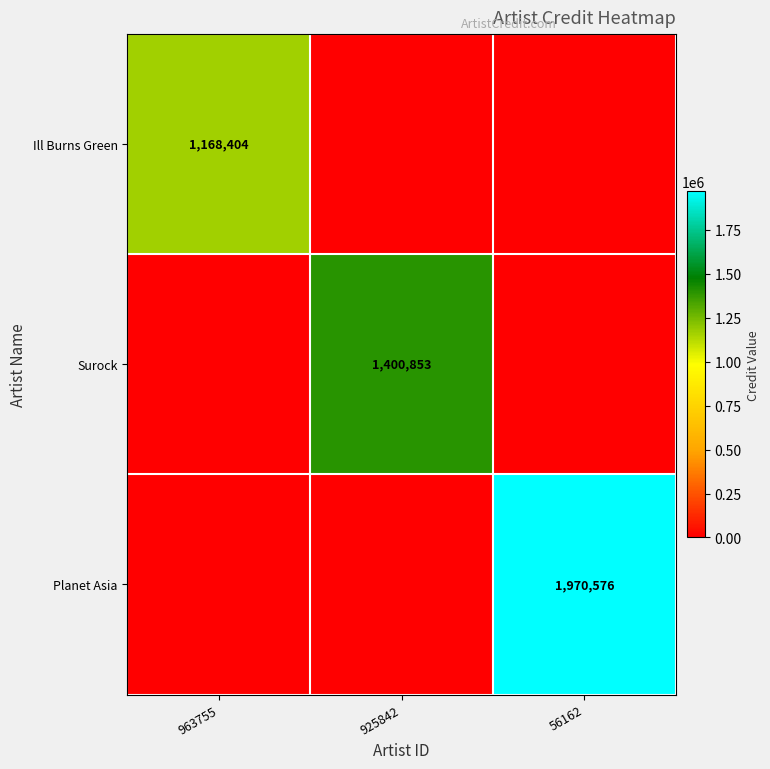

The Planet Asia series shows 1970576 at 56162. True or false?

True